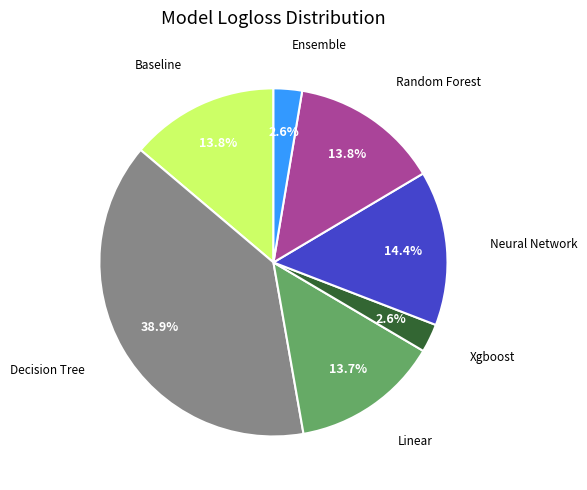

What percentage is NOT represented by Random Forest?

86.2%